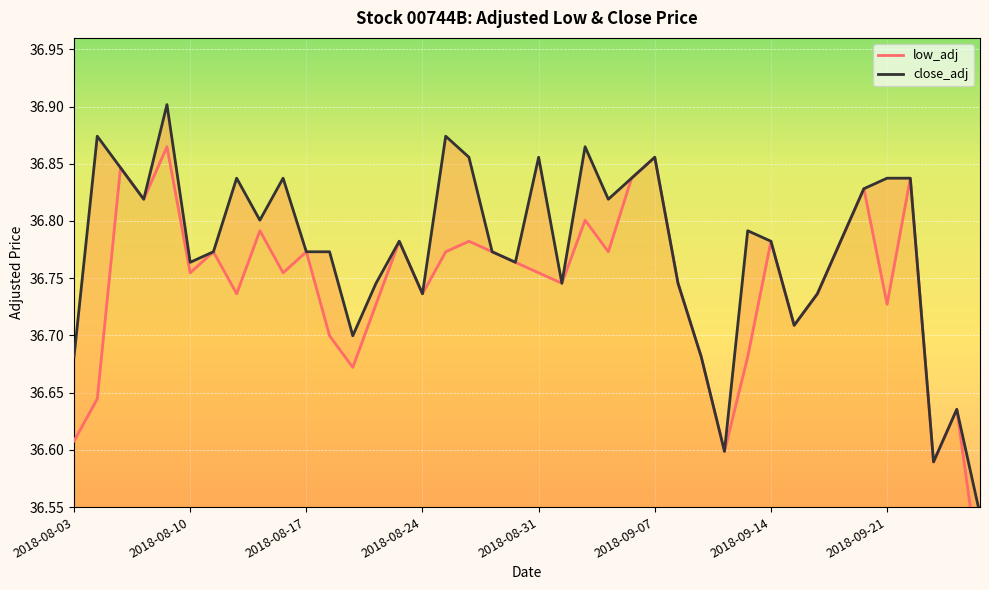

The value of close_adj at 2018-09-11 is 25.2. True or false?

False